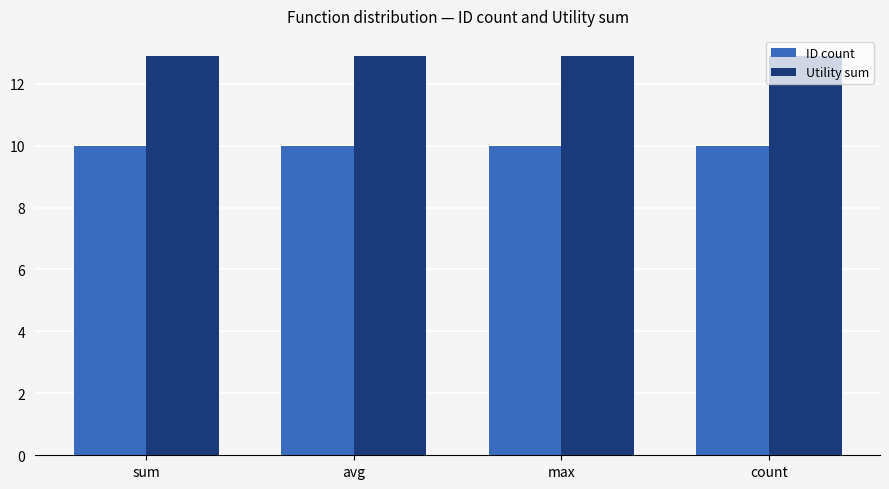

List the series in order of their peak value, highest first.

Utility sum, ID count